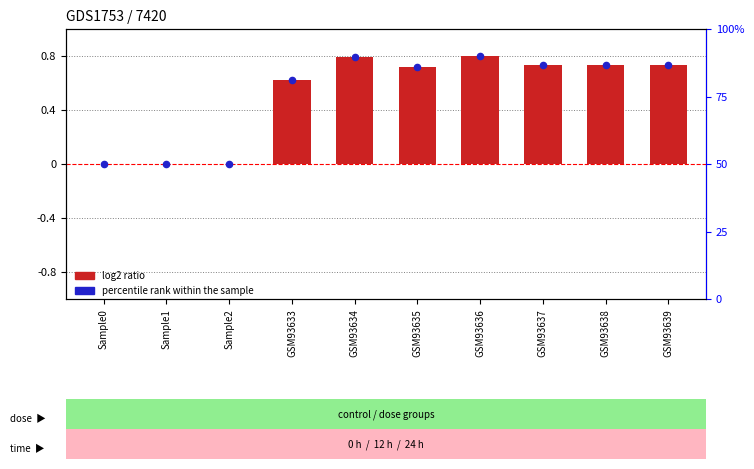

Which series has the largest Y range (max minus min)?

percentile rank within the sample